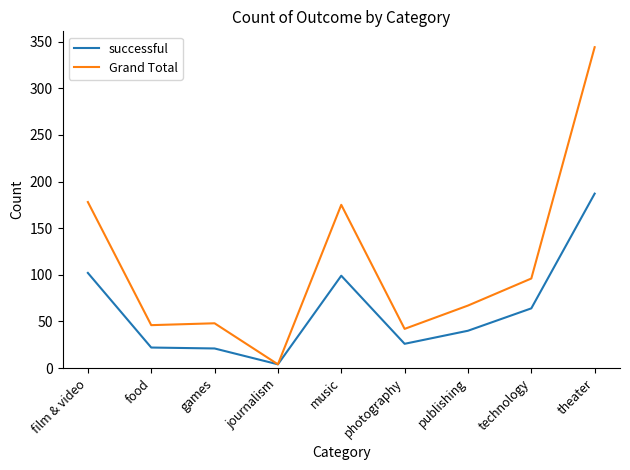

Which series changed the most between food and publishing?

Grand Total